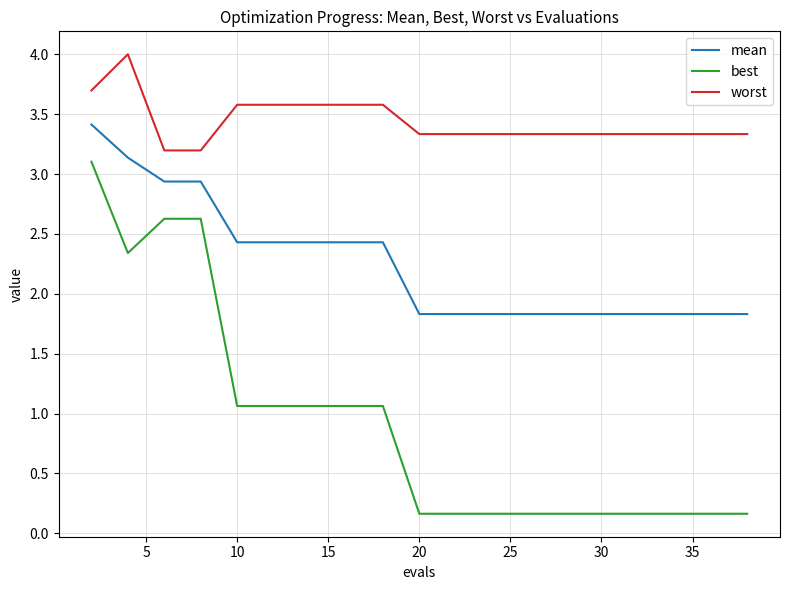

List the series in order of their peak value, highest first.

worst, mean, best